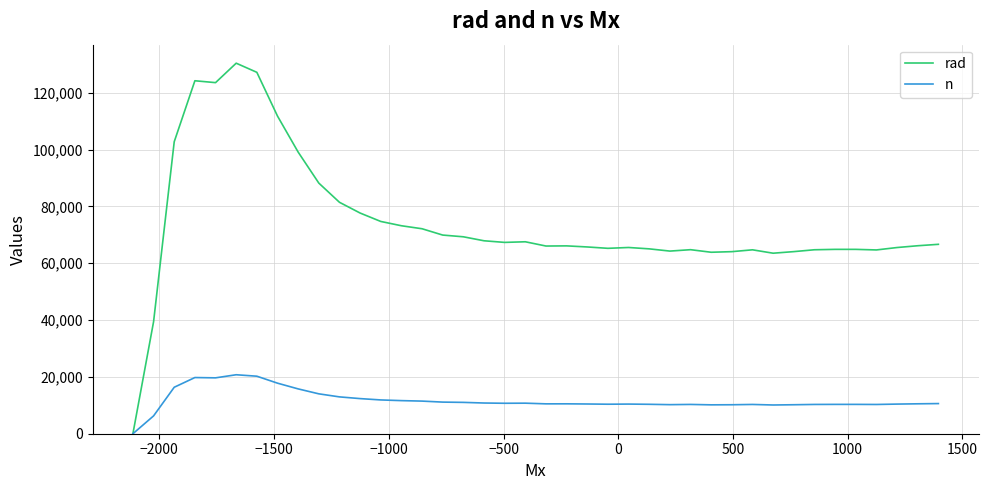

Rank the series by their maximum value, from highest to lowest.

rad, n